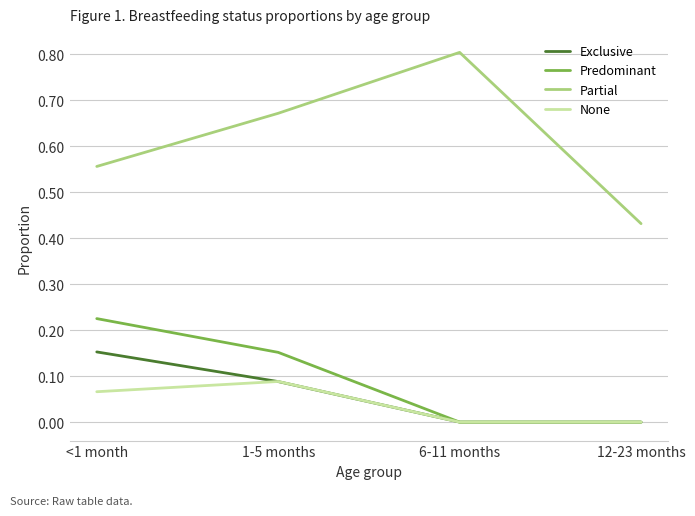

Does the chart display data point markers on the line(s)?

No